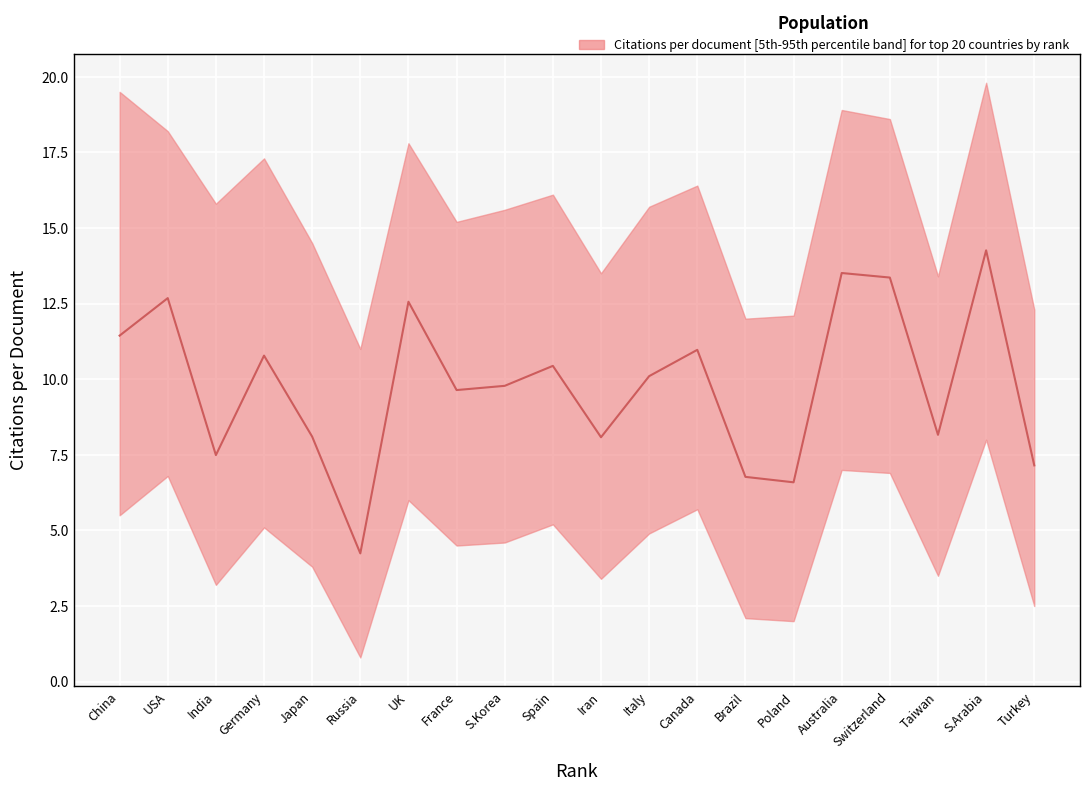

The value of Citations per document at 10 is 14.6. True or false?

False